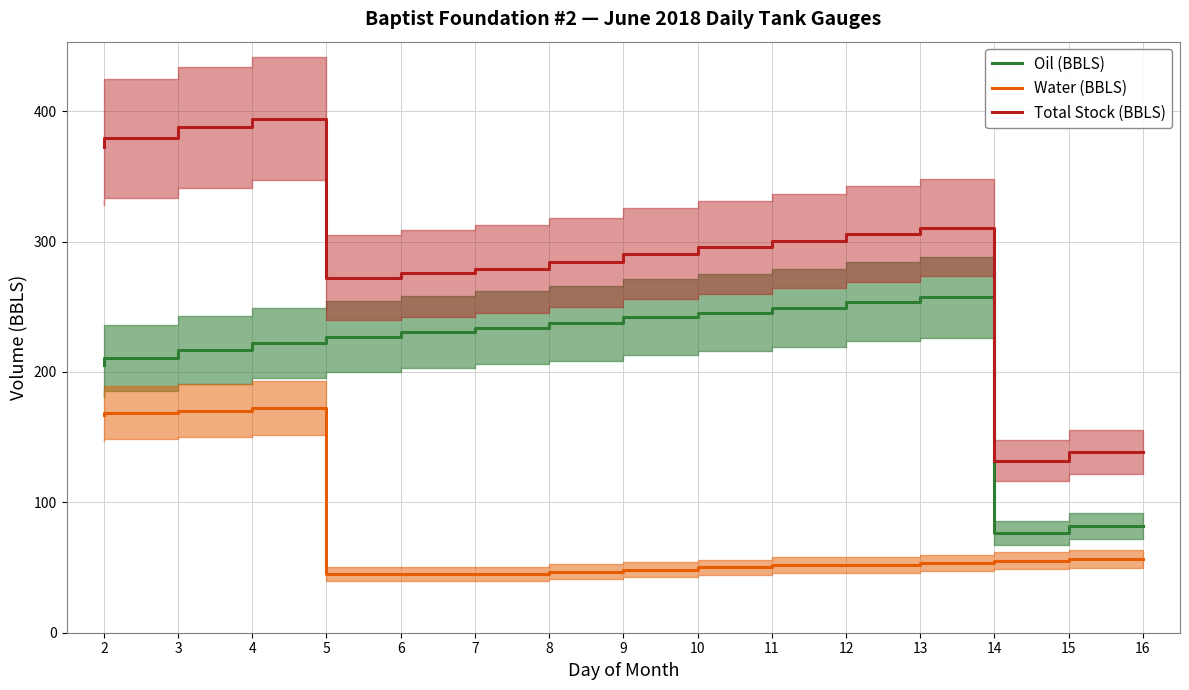

At which label does Oil (BBLS) reach its peak?

14